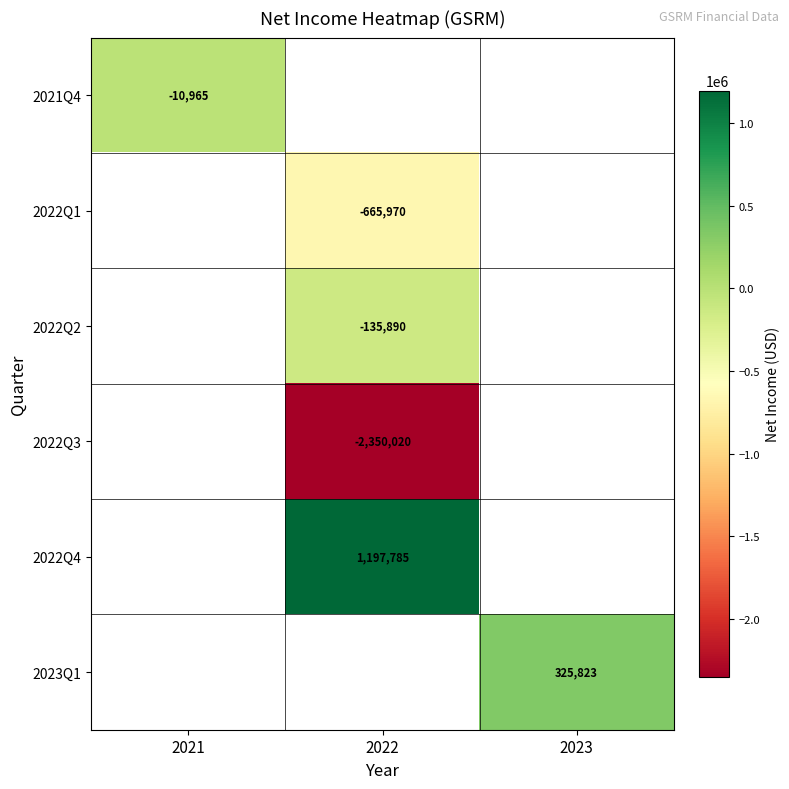

The 2021Q4 series shows -10965 at 2021. True or false?

True